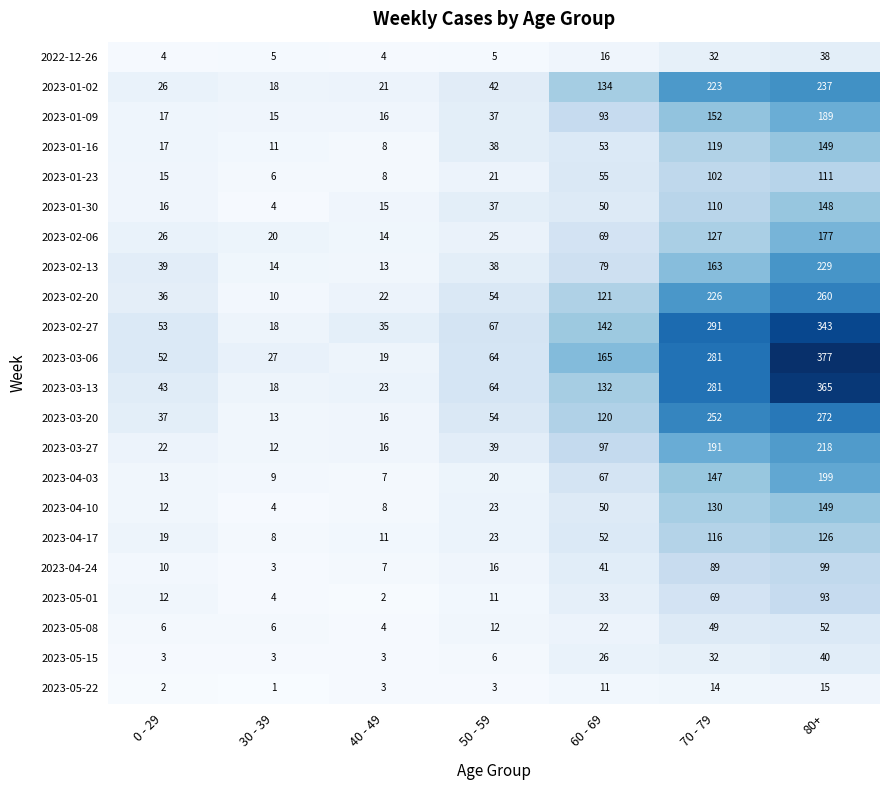

What is the maximum value for 2023-04-03?

199